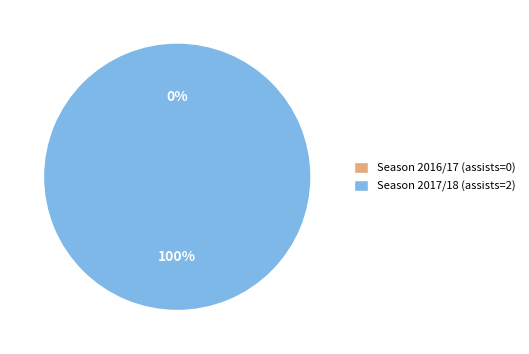

Which slice is the largest?

Season 2017/18 (assists=2)